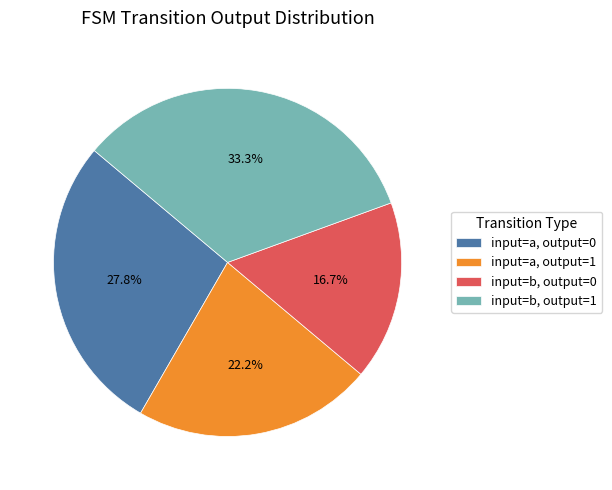

What percentage is NOT represented by input=a, output=0?

72.2%